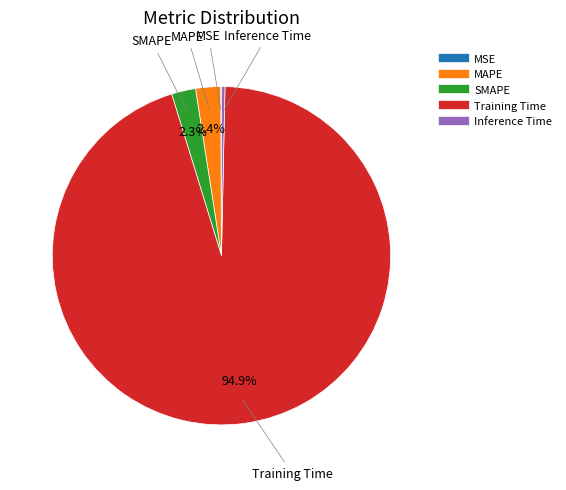

Which slice represents more than half of the pie?

Training Time